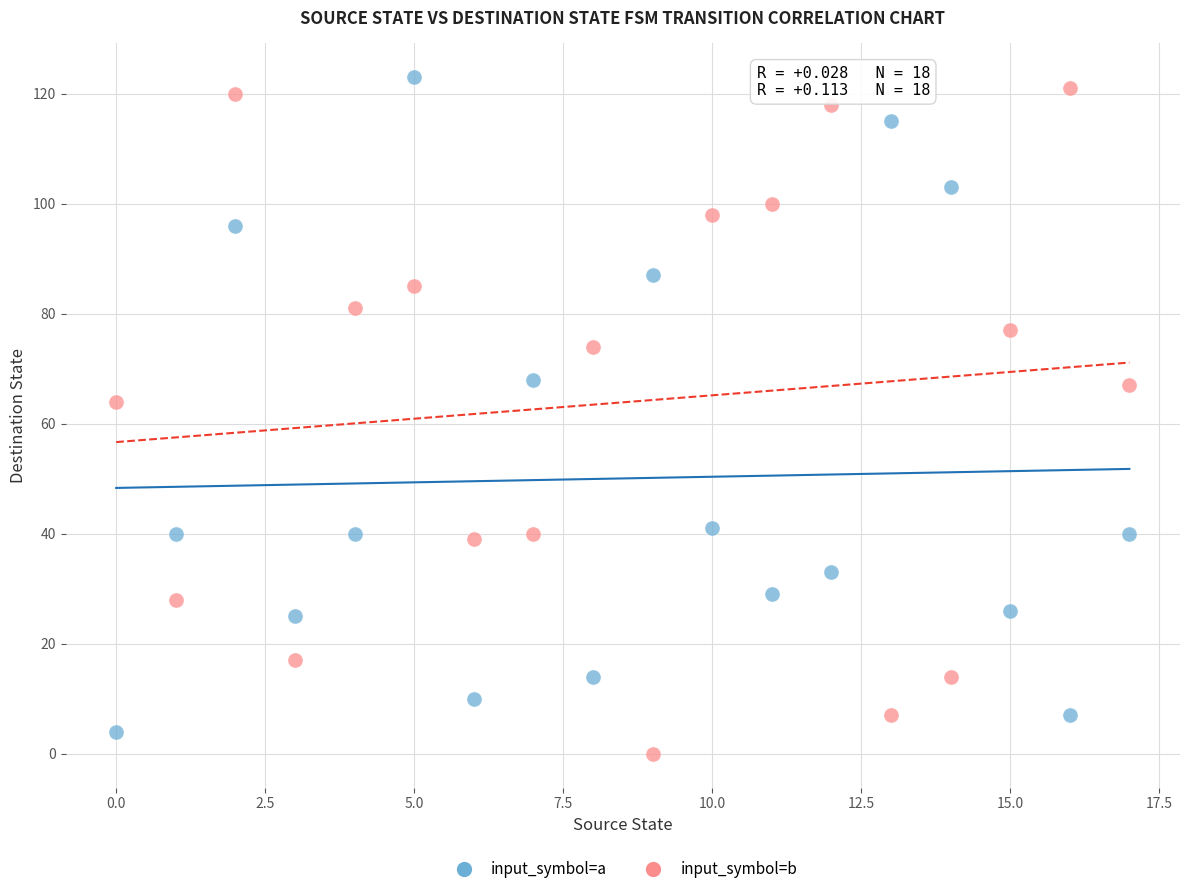

Which series contains the lowest Y value?

input_symbol=b